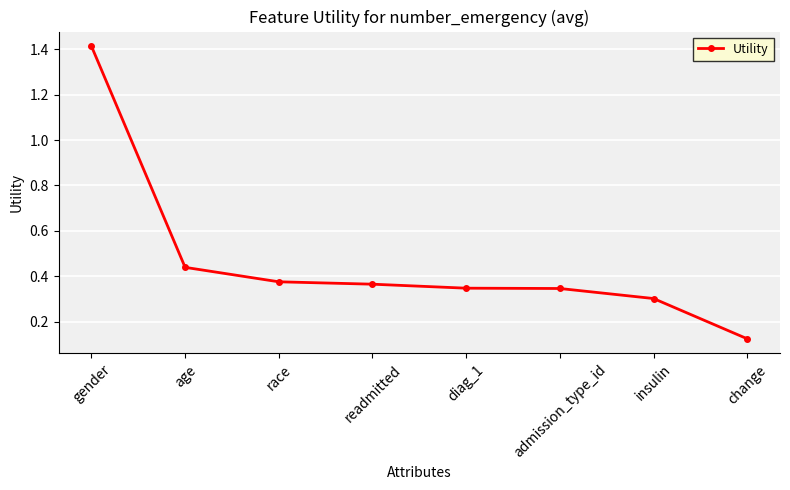

What is the label of the 5th point from the left?

diag_1